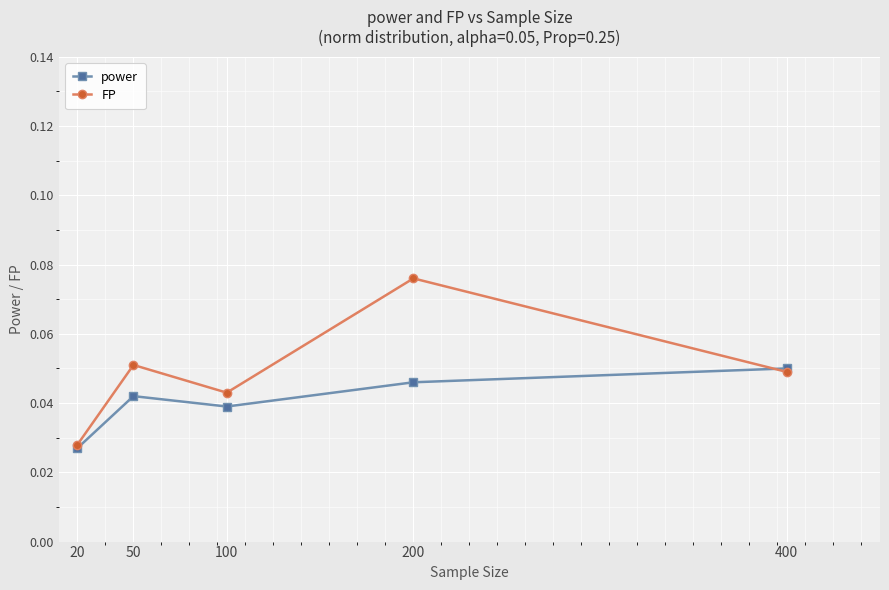

List the series in order of their overall mean, highest first.

FP, power